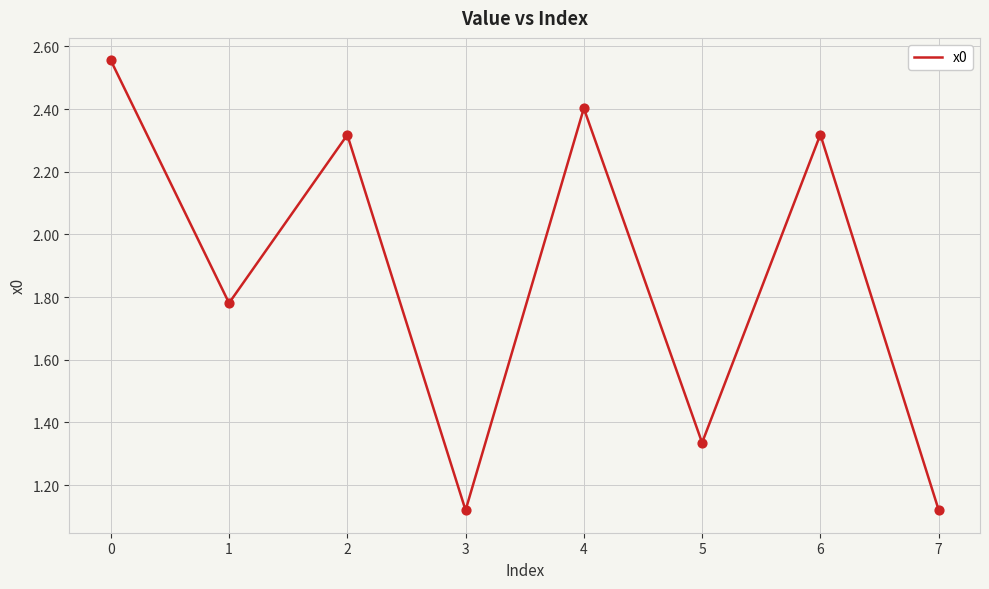

What is the change in value from 2 to 5?

-1.0